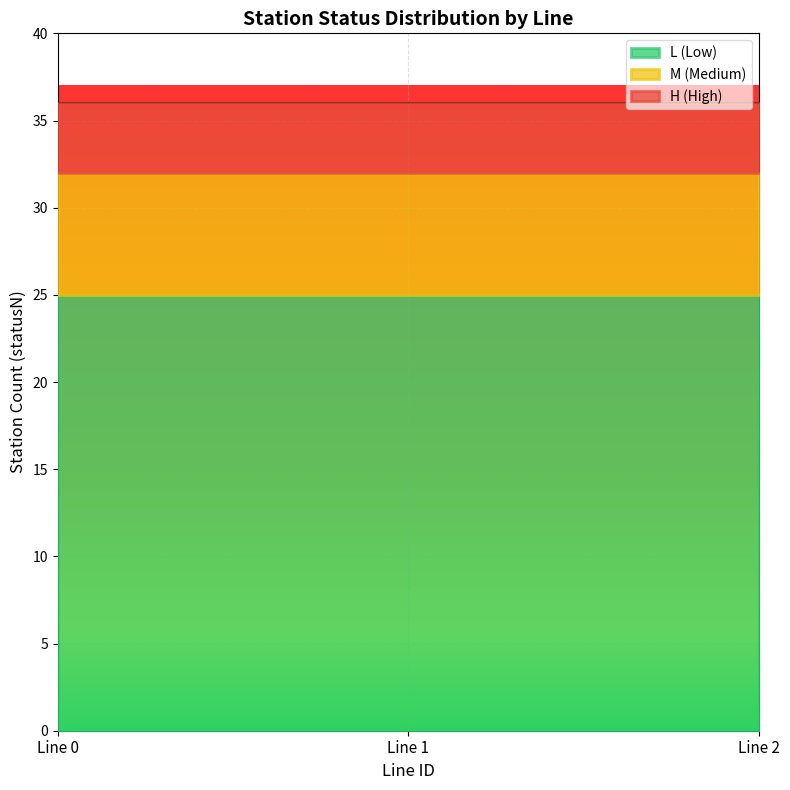

What is the minimum value for L (Low)?

25